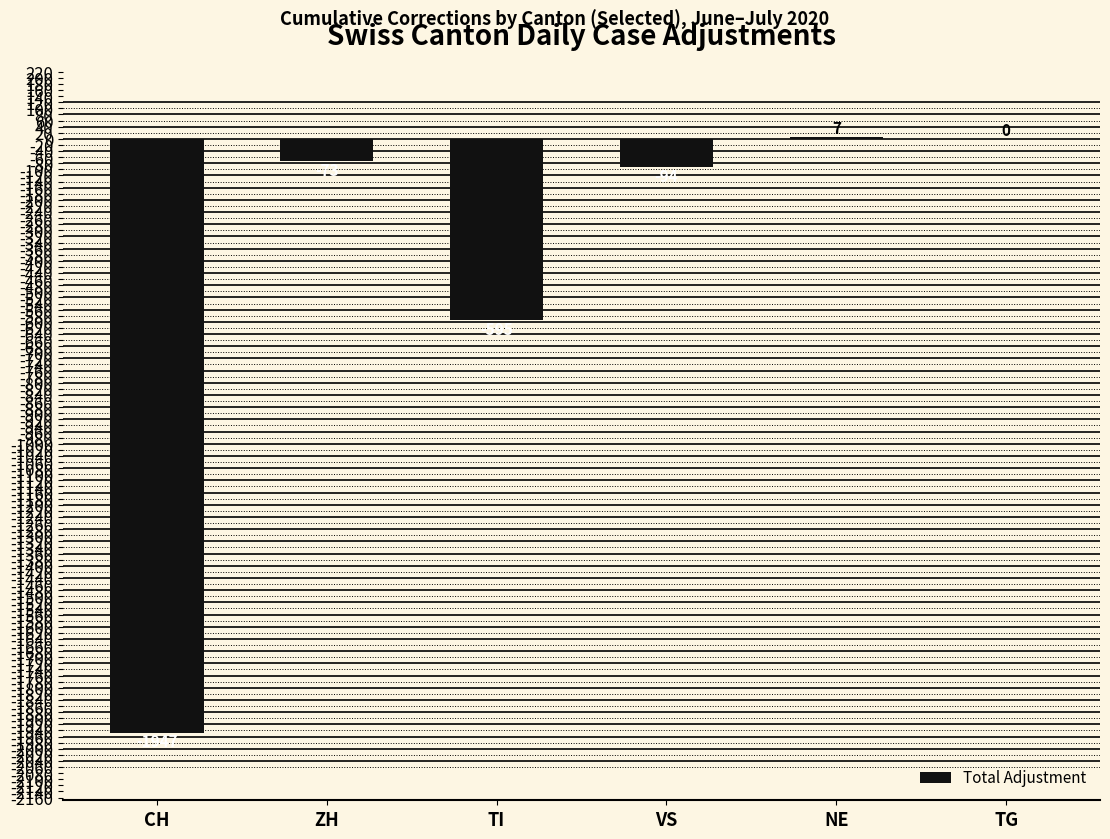

At which category does the chart reach its peak across all series?

NE